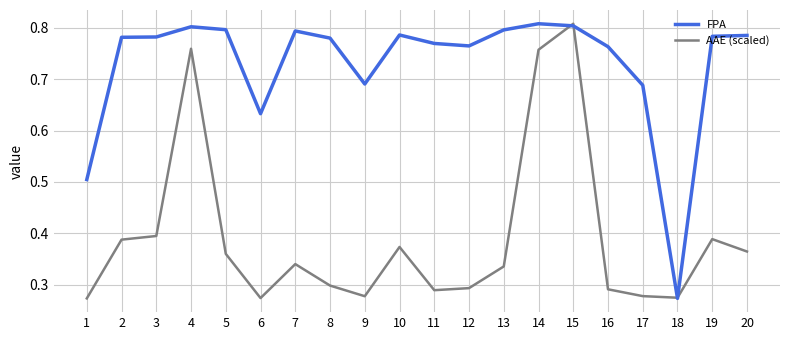

Which category has the lowest value in the FPA series?

18